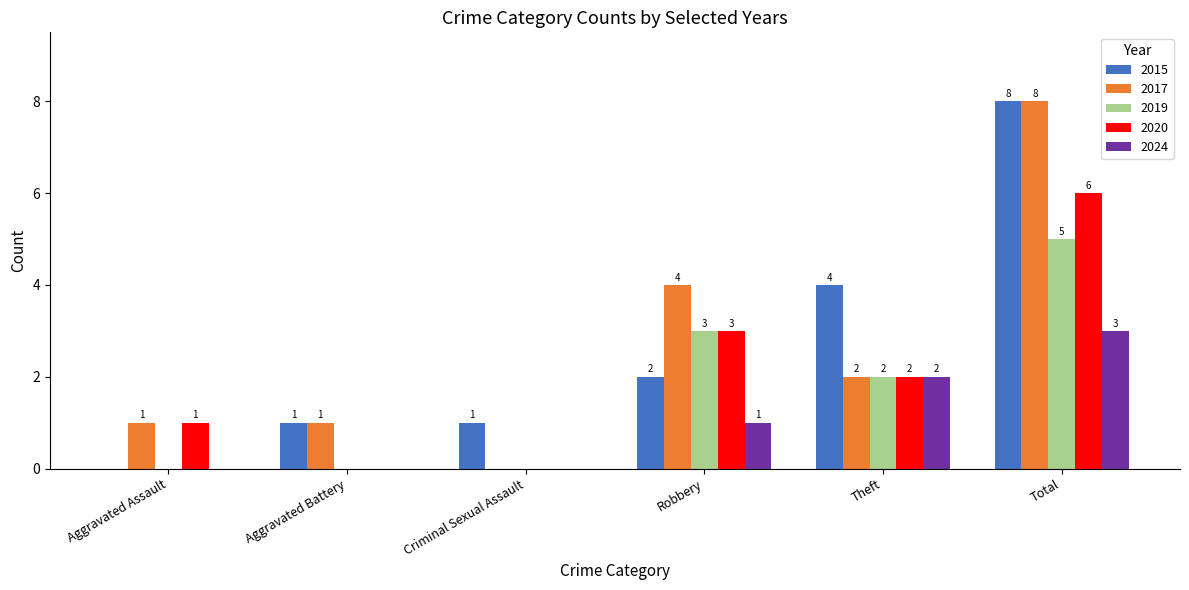

At which category is the sum across all series the highest?

Total